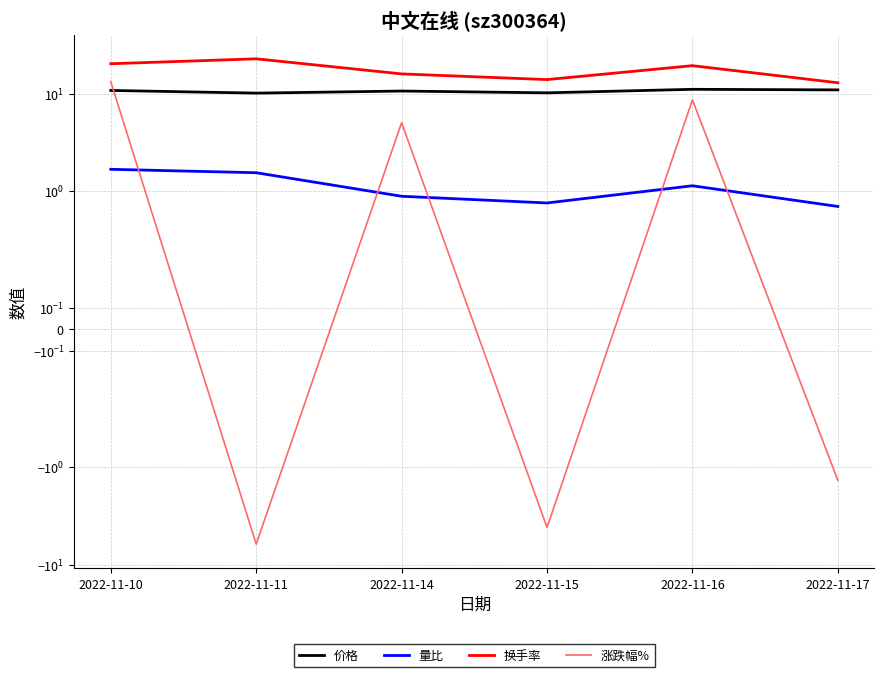

Which label corresponds to the largest value in the chart?

2022-11-11